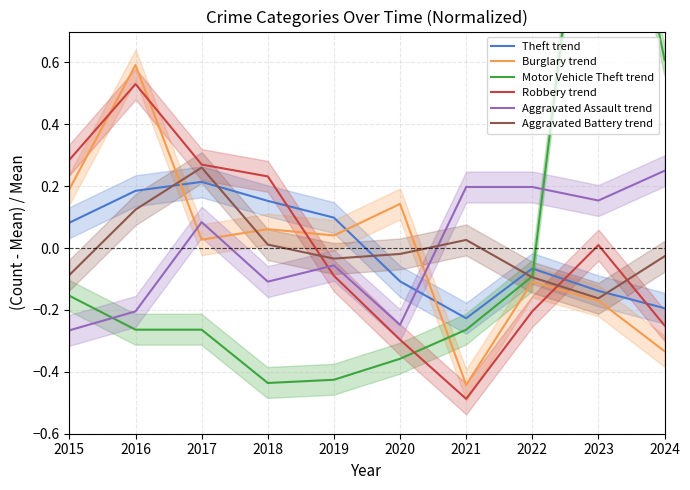

What is the difference between the maximum and minimum values in the Motor Vehicle Theft trend series?

2.1